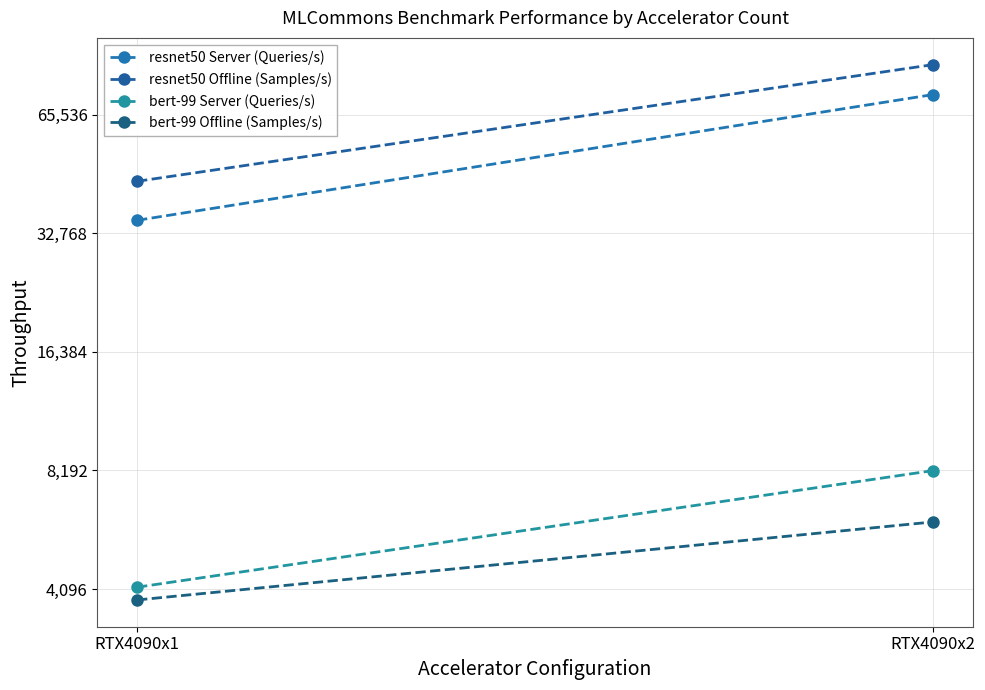

Is it true that bert-99 Offline (Samples/s) equals 3841.1 at RTX4090x1?

True